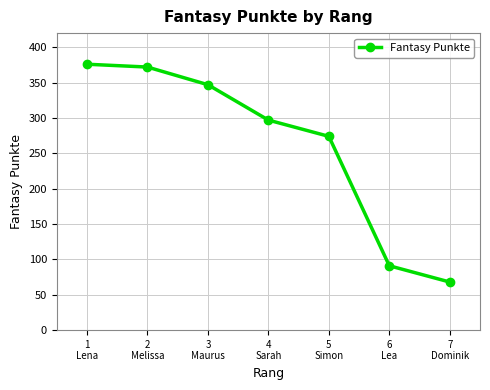

What is the value of the 6th point from the left?

91